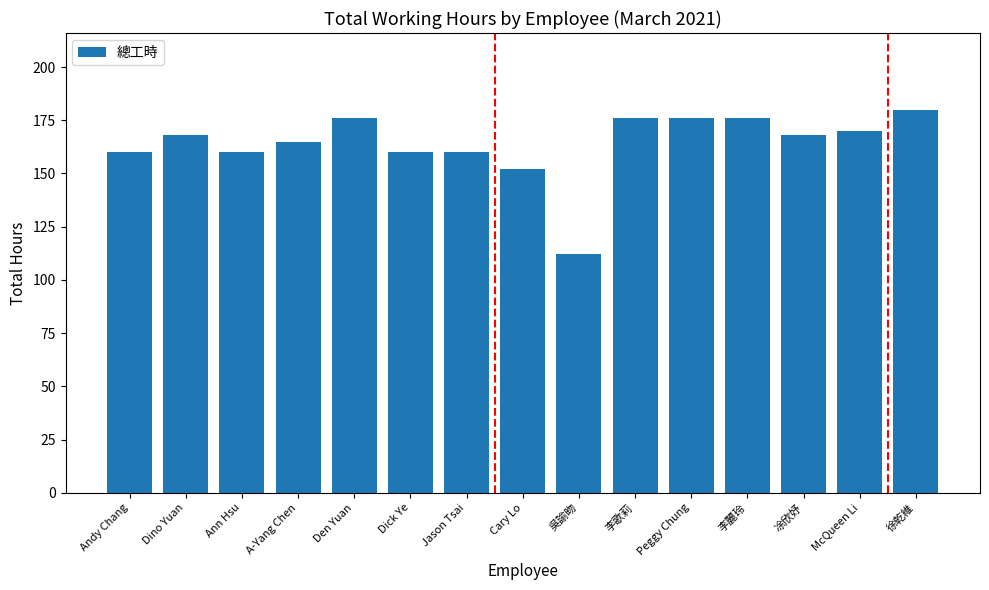

Which has a higher value, Cary Lo or 李歌莉?

李歌莉